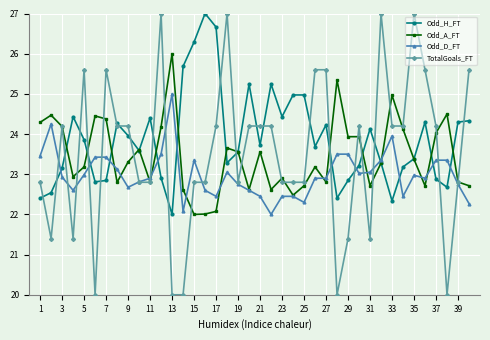

Which series has the largest range (max minus min)?

TotalGoals_FT